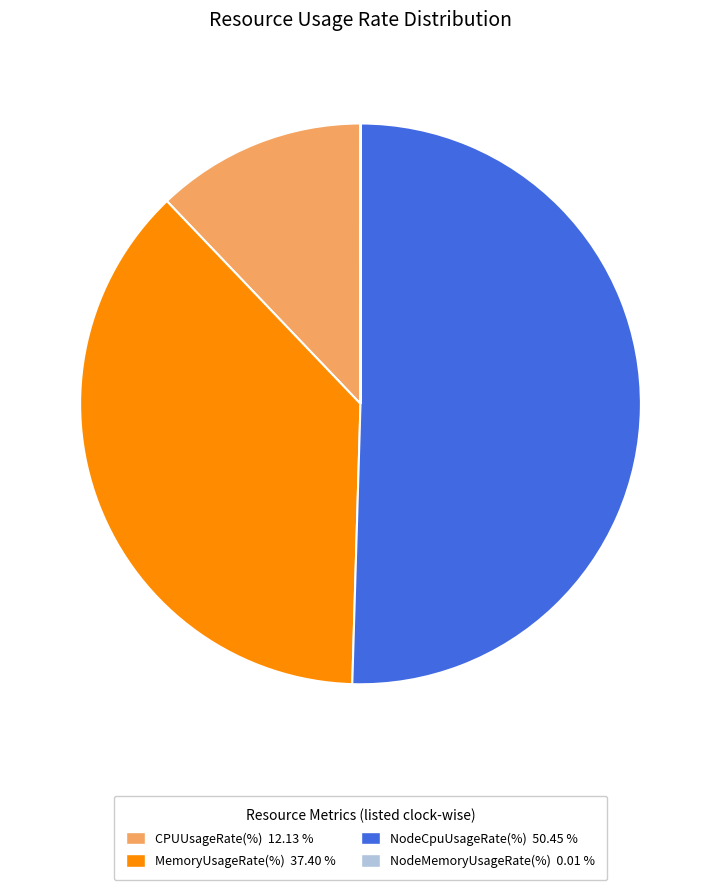

Which slice represents more than half of the pie?

NodeCpuUsageRate